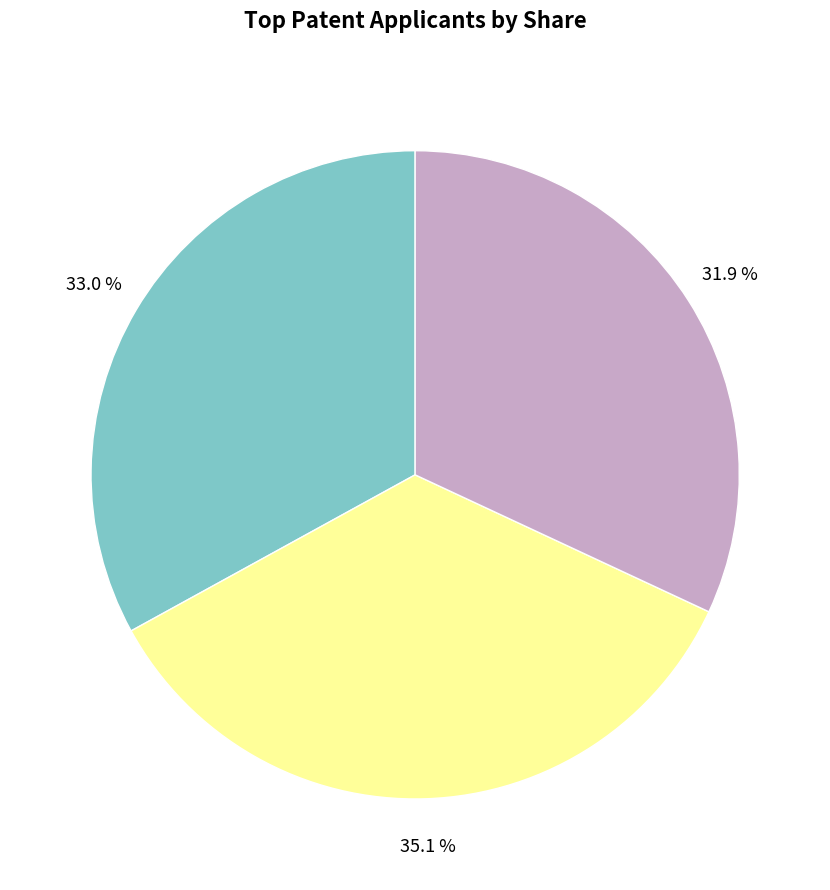

Is there a majority slice in this chart?

No